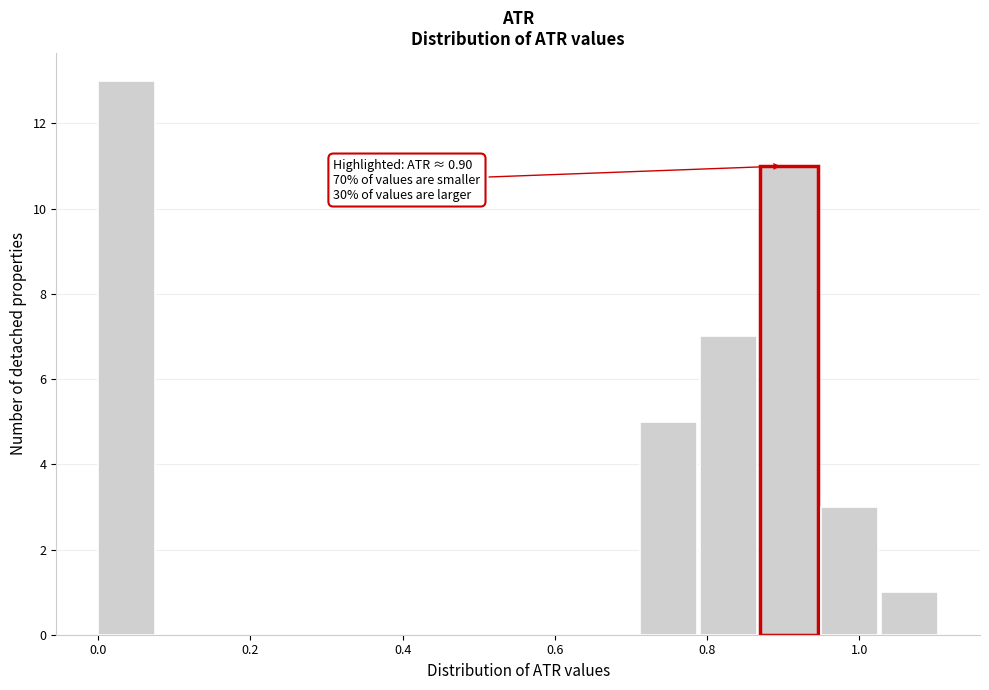

Around what value on the x-axis is the tallest bar? Give the approximate position of its centre, as read against the axis.

0.04